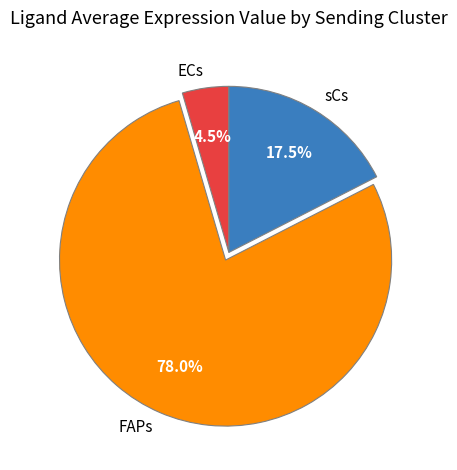

Which category has the biggest portion of the pie?

FAPs